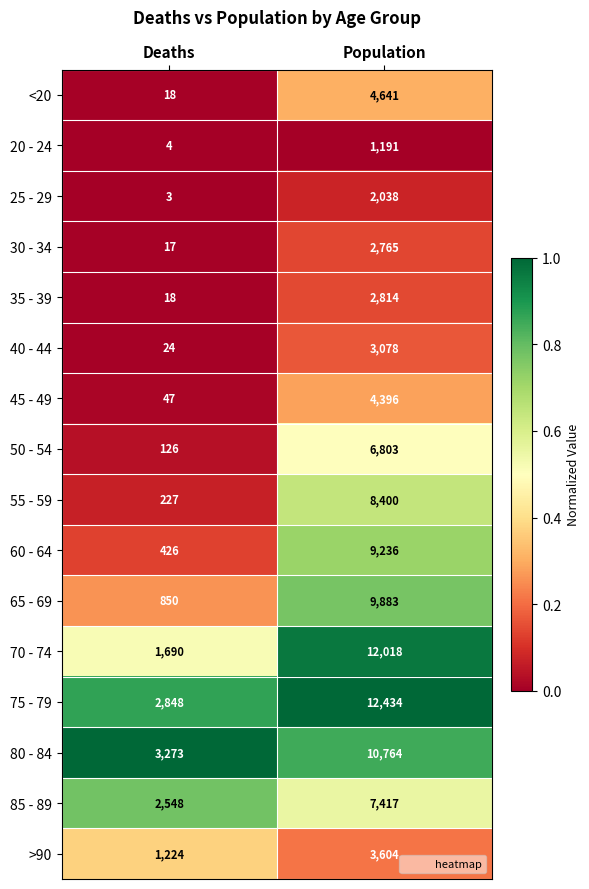

Rank the series by their maximum value, from highest to lowest.

75 - 79, 70 - 74, 80 - 84, 65 - 69, 60 - 64, 55 - 59, 85 - 89, 50 - 54, <20, 45 - 49, >90, 40 - 44, 35 - 39, 30 - 34, 25 - 29, 20 - 24